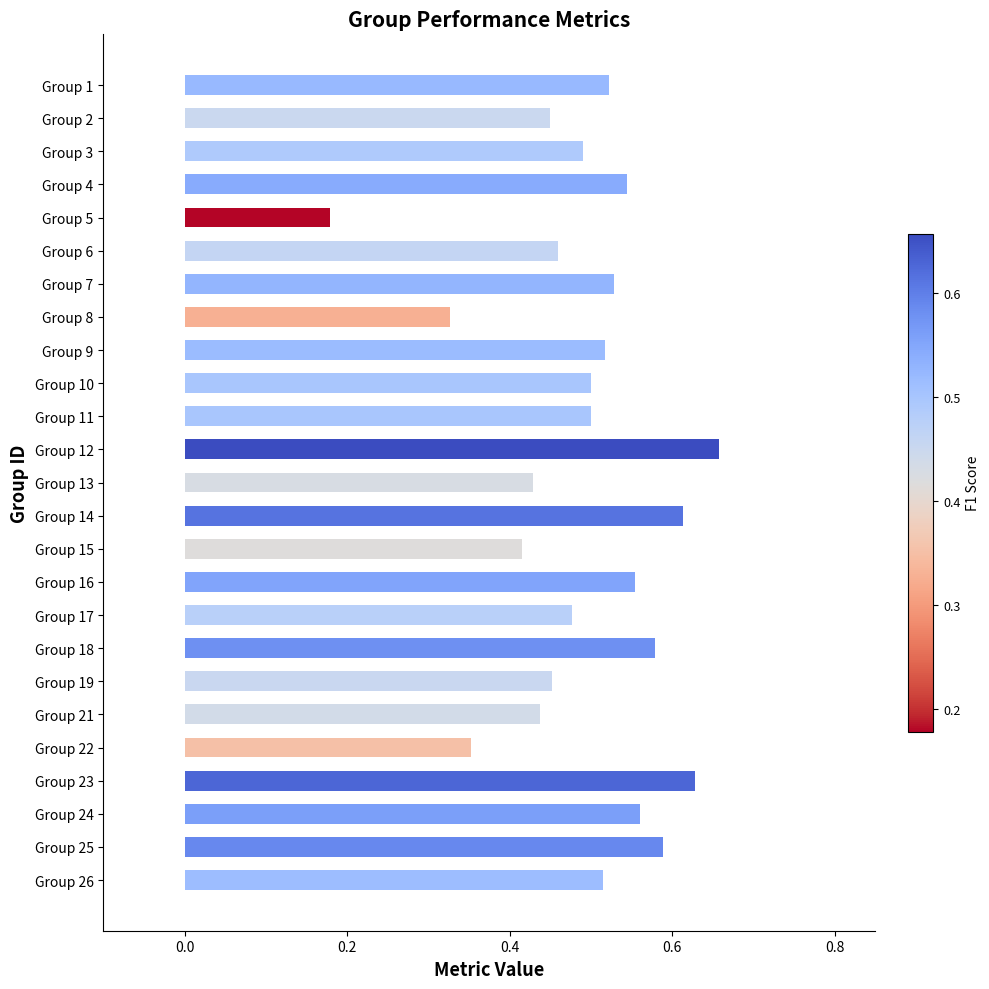

Are the bars horizontal?

Yes